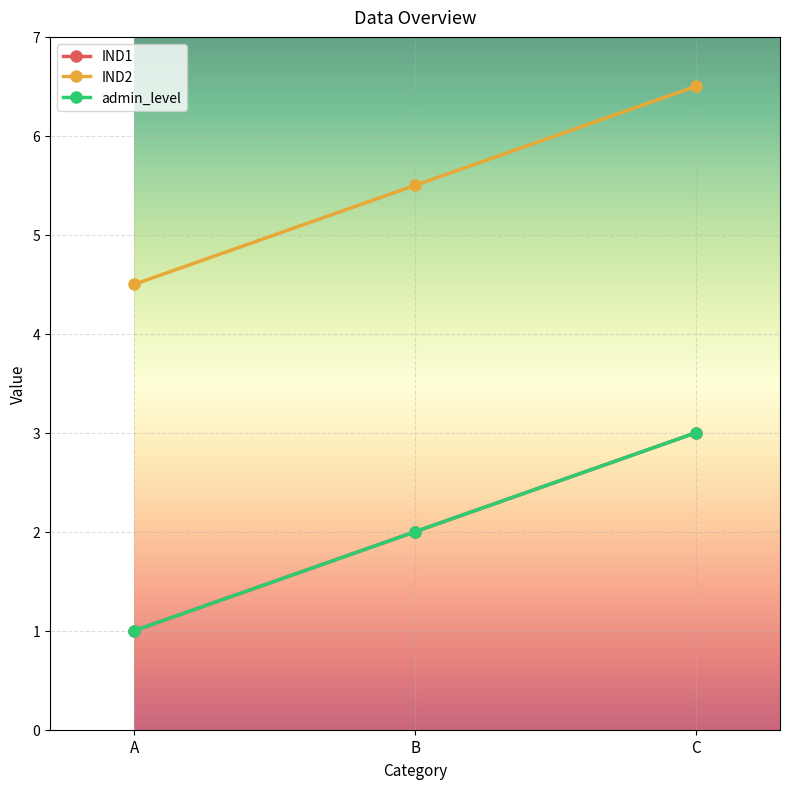

At how many categories does at least one series exceed 1?

3